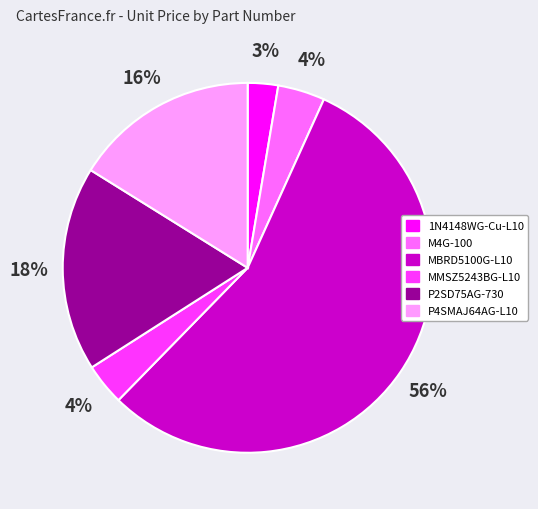

True or false: MBRD5100G-L10 accounts for 46% of the total.

False